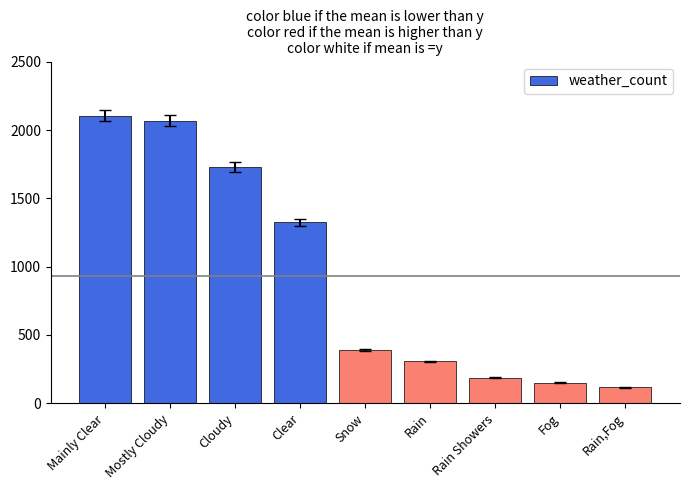

What position from the left is Clear?

4